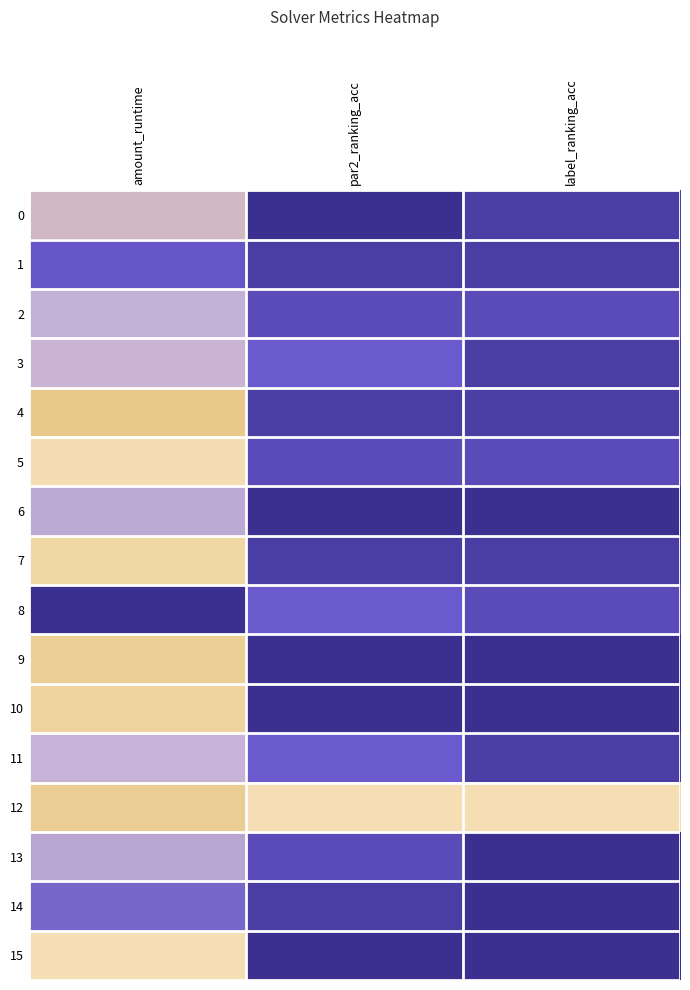

List the series in order of their peak value, highest first.

0, 6, 8, 9, 10, 13, 14, 15, 1, 3, 4, 7, 11, 2, 5, 12